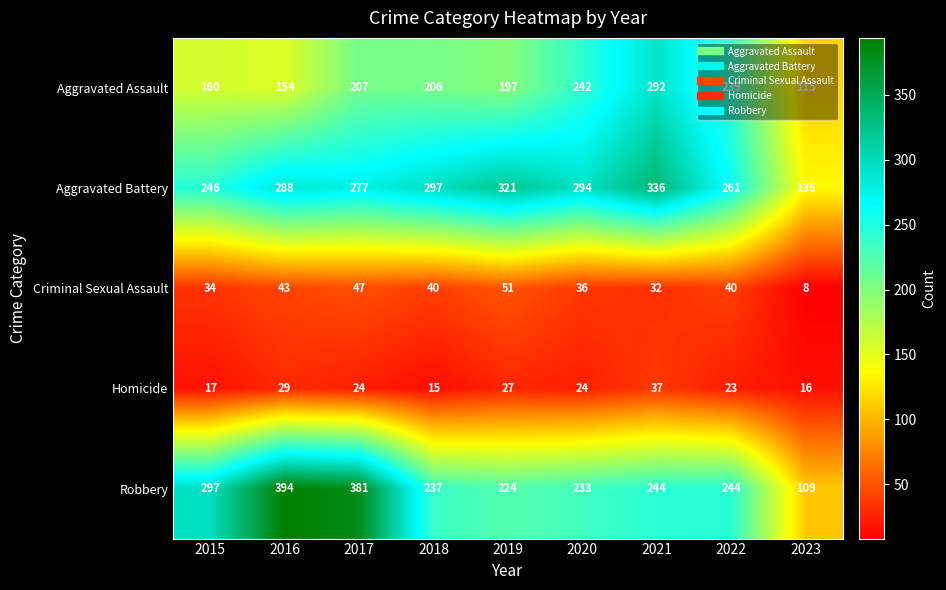

What is the spread (max minus min) of values at 2020?

270